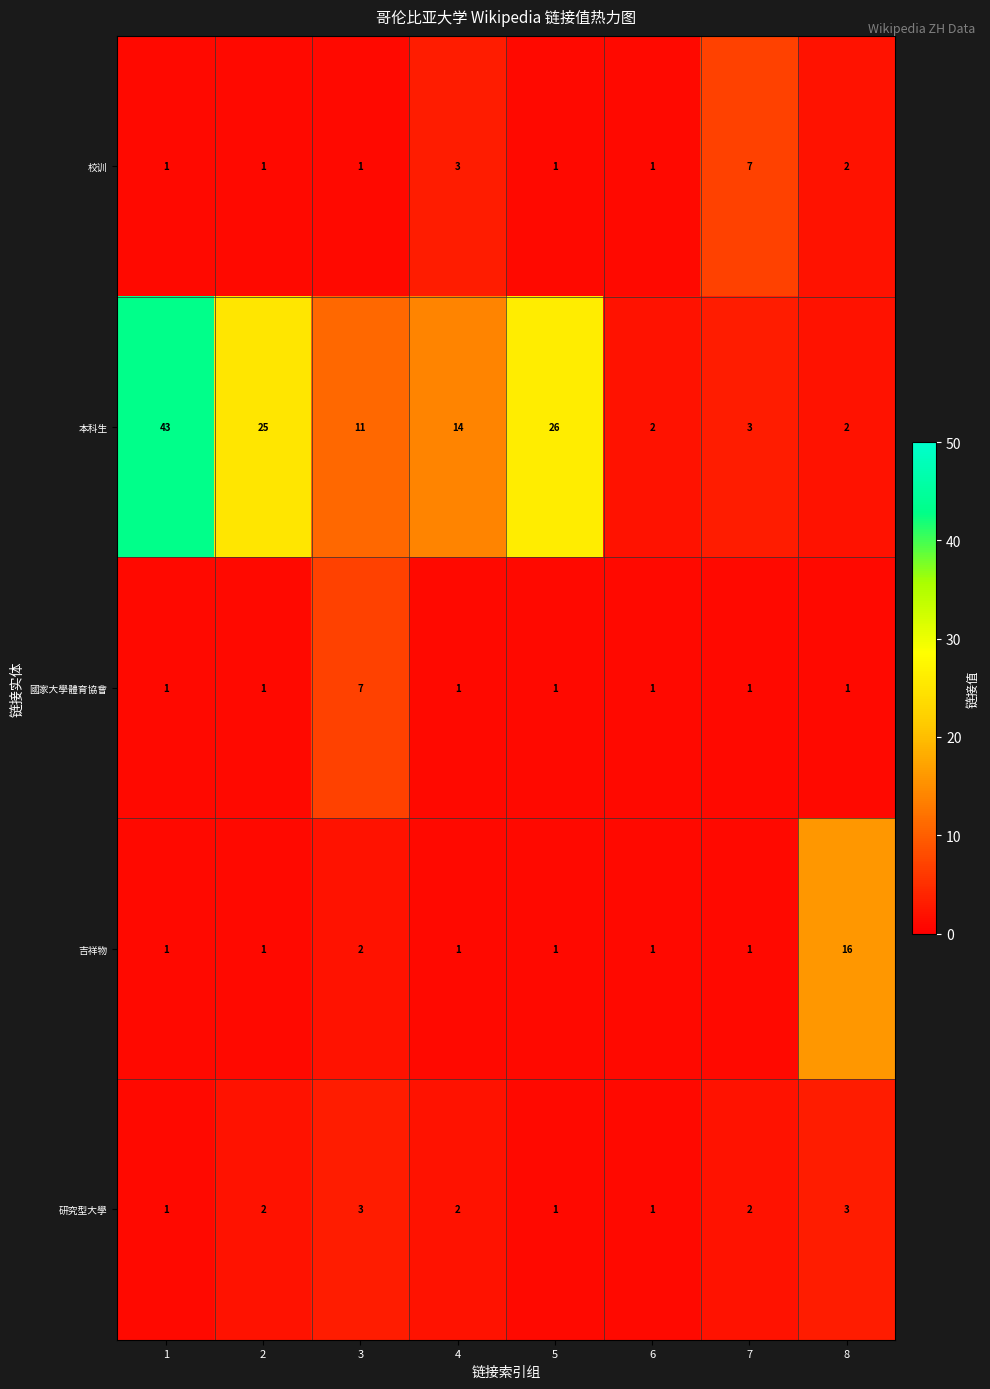

What is the difference between the maximum and minimum values in the 吉祥物 series?

15